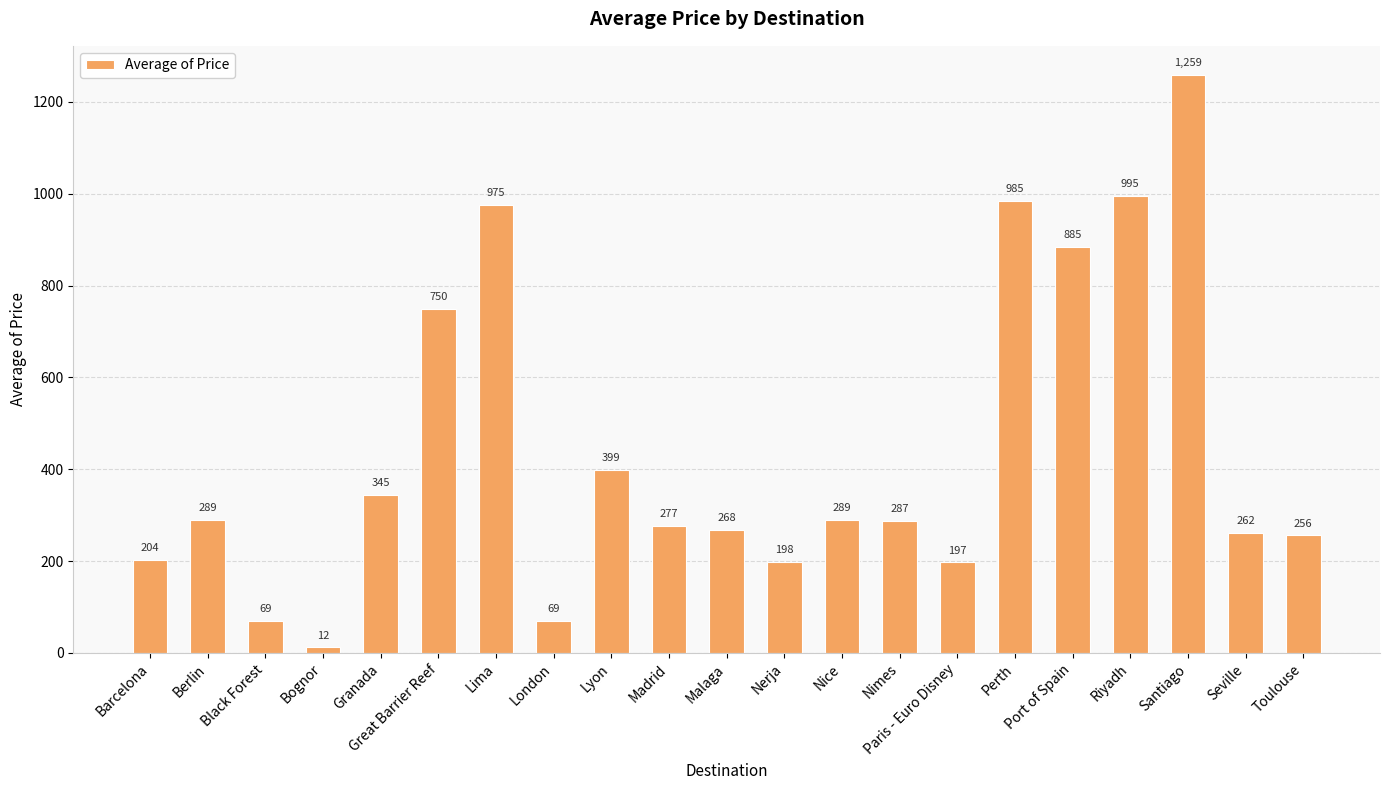

What position from the right is Perth?

6